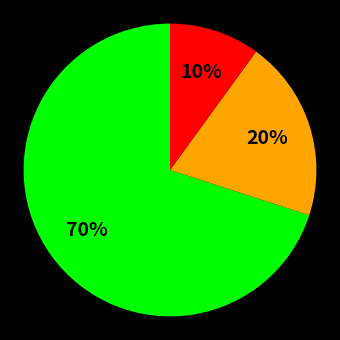

Is there any slice that represents more than half of the pie?

Yes